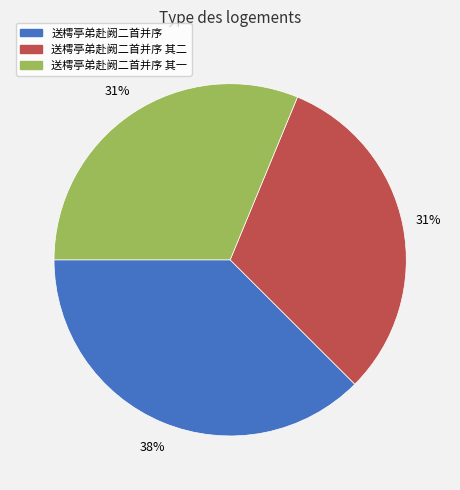

Does any single category account for the majority?

No